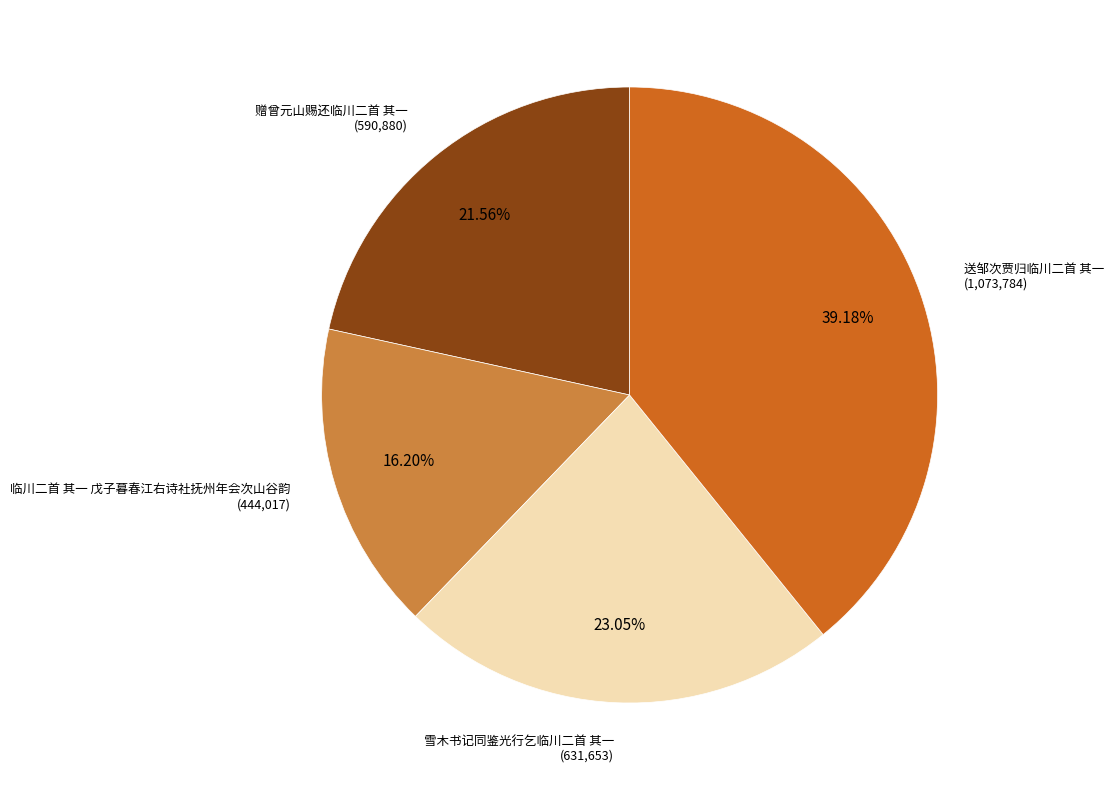

Approximately how many times larger is the value at 临川二首 其一 戊子暮春江右诗社抚州年会次山谷韵 compared to 送邹次贾归临川二首 其一?

0.4